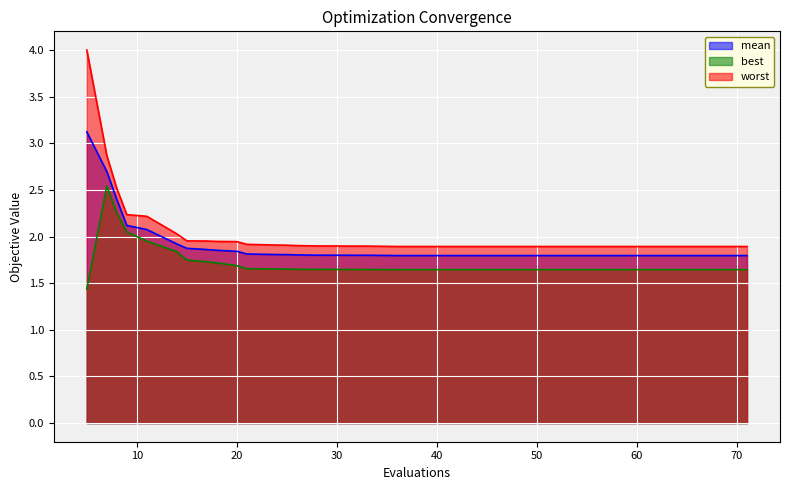

What is the difference between the highest and lowest values at 9?

0.2